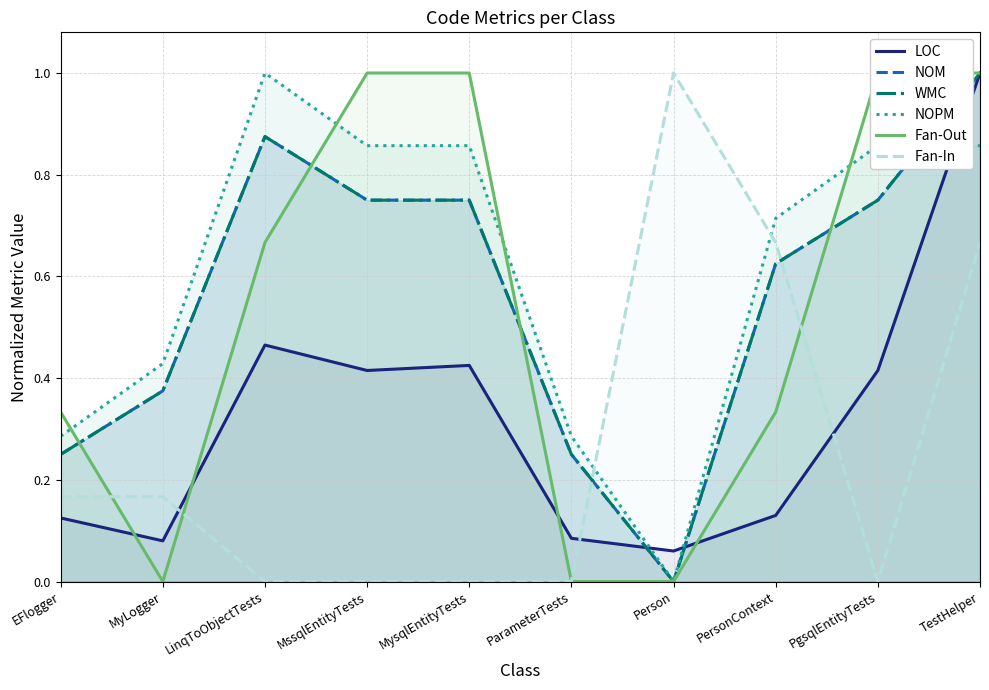

What is the label of the 1st point from the left?

EFlogger